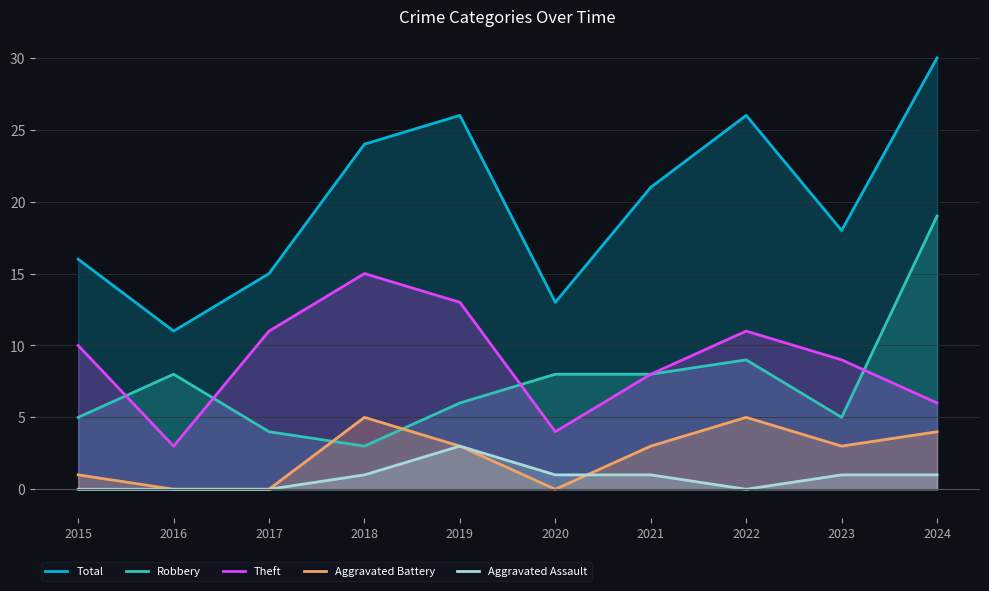

At which category is the sum across all series the highest?

2024